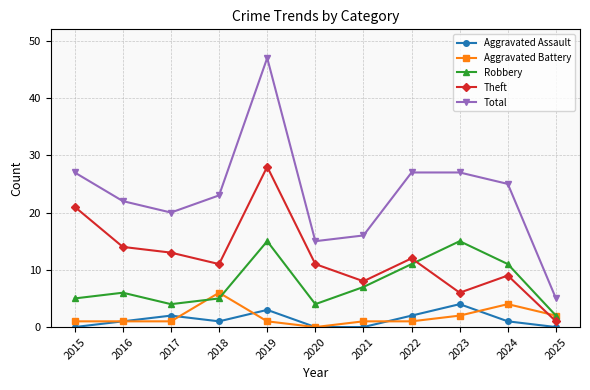

How many values in Aggravated Battery are above zero?

10